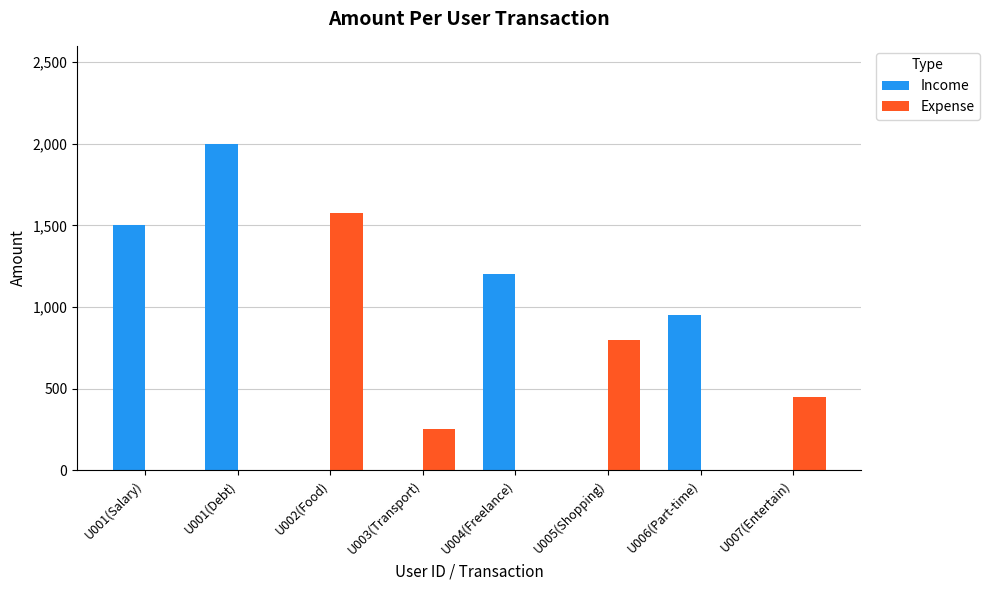

At which label does Income first exceed 950?

U001(Salary)